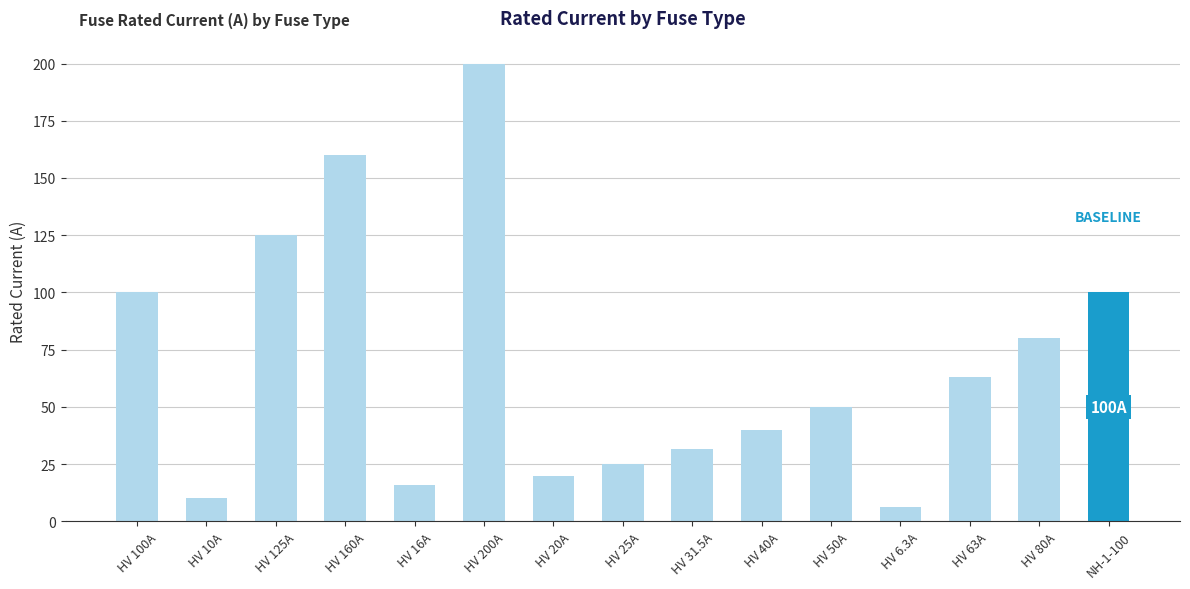

Approximately how many times larger is the value at HV 80A compared to HV 6.3A?

12.7